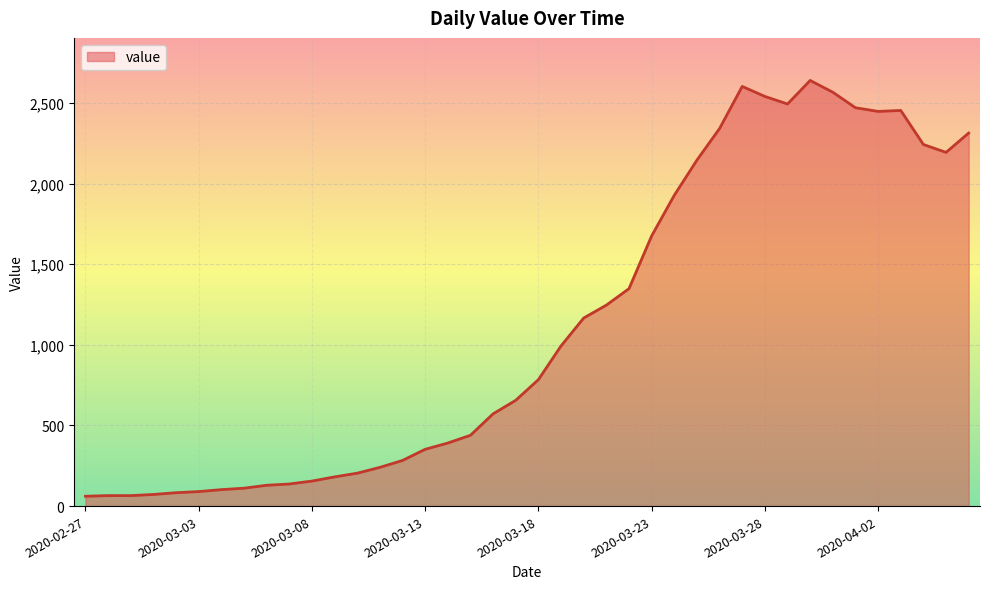

What is the difference between the maximum and minimum values?

2578